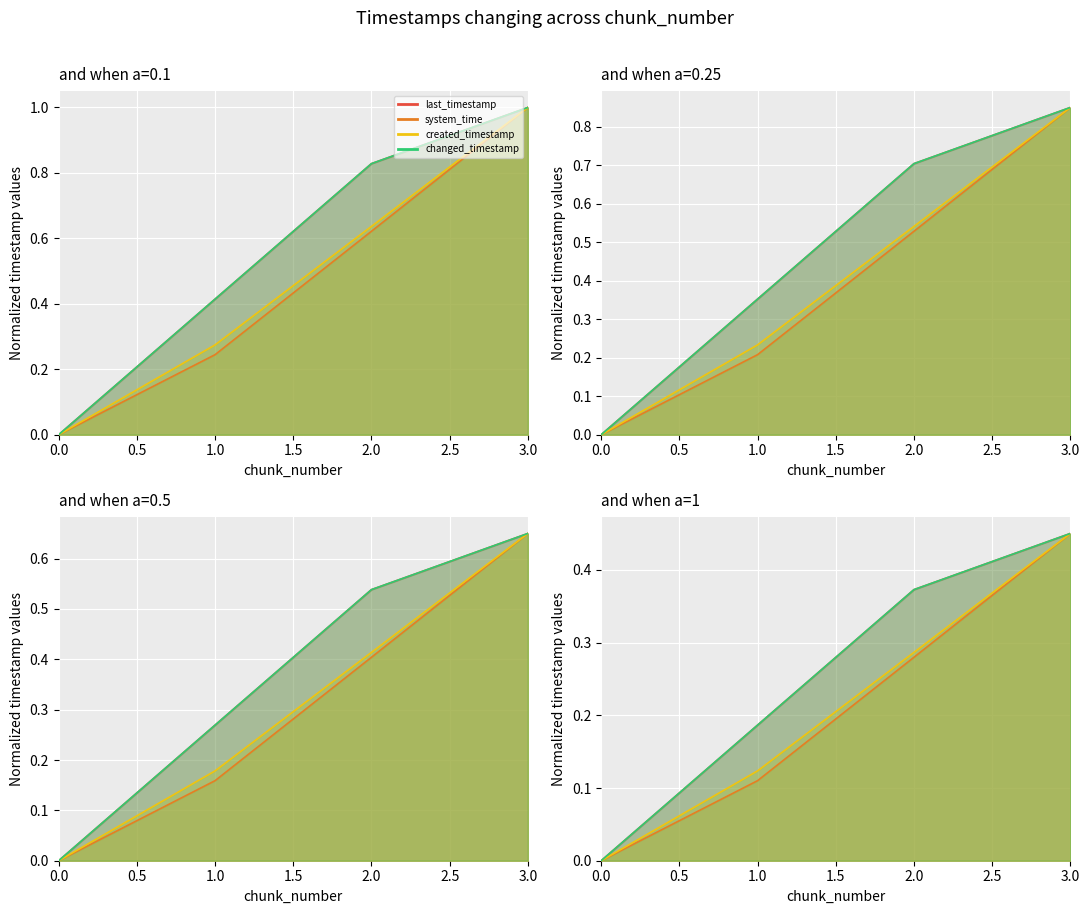

What is the difference between the second highest and minimum values in the created_timestamp series?

0.6